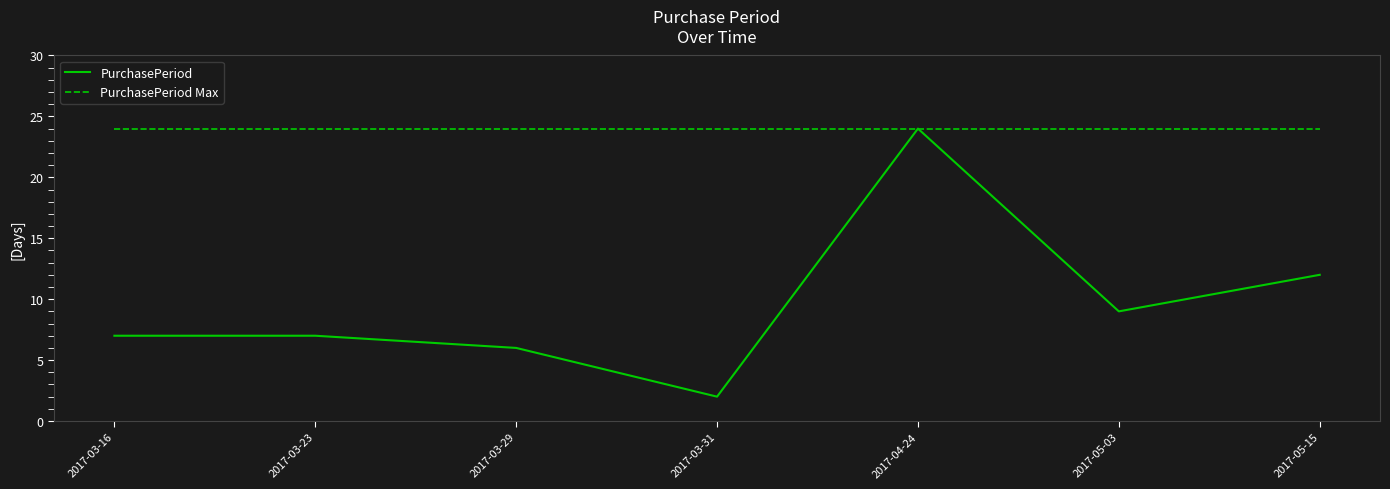

List the series in order of their overall mean, lowest first.

PurchasePeriod, PurchasePeriod Max